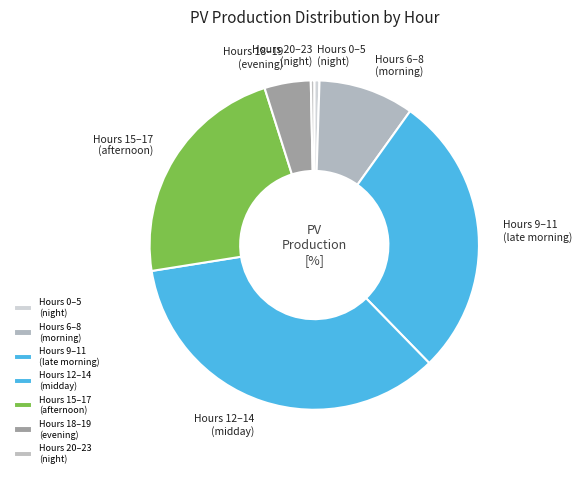

How many slices are in this pie chart?

7